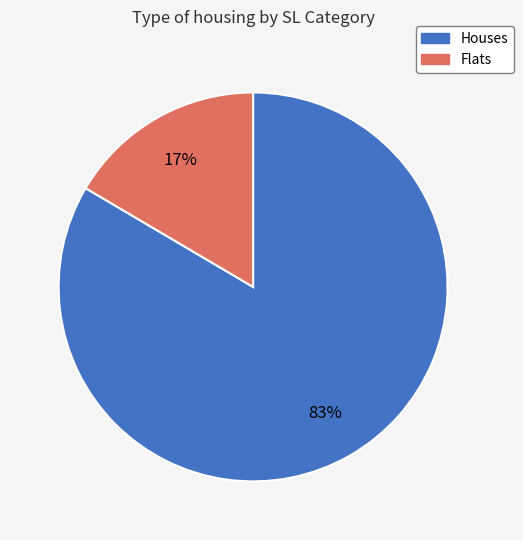

To the nearest percent, what is the average slice percentage?

50%